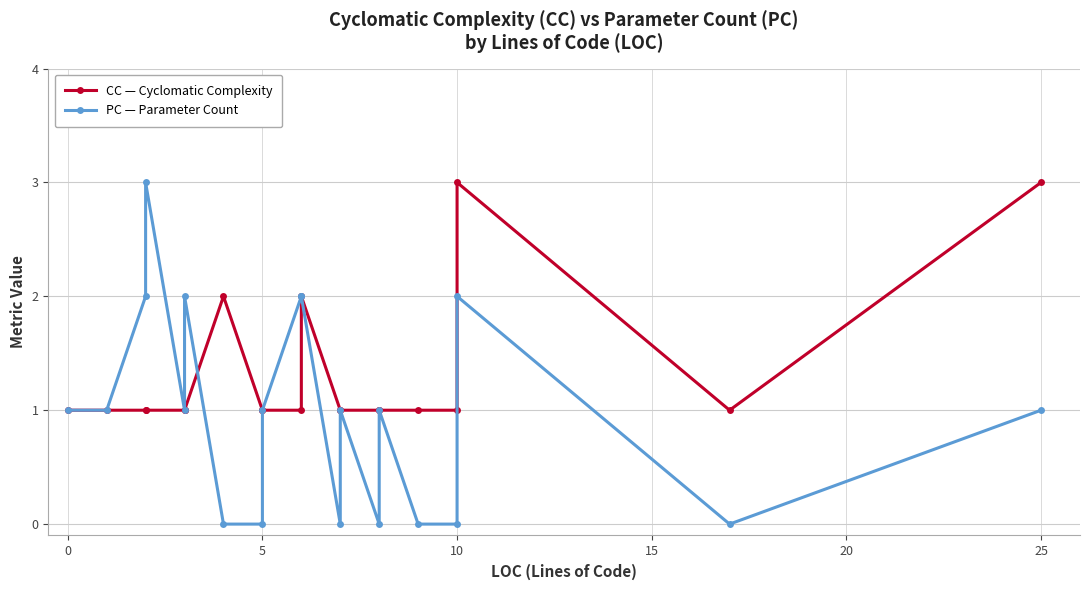

Which series has the widest spread of values?

PC — Parameter Count